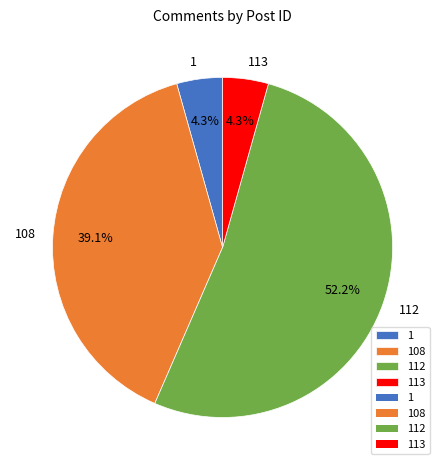

Between 113 and 112, which is larger?

112